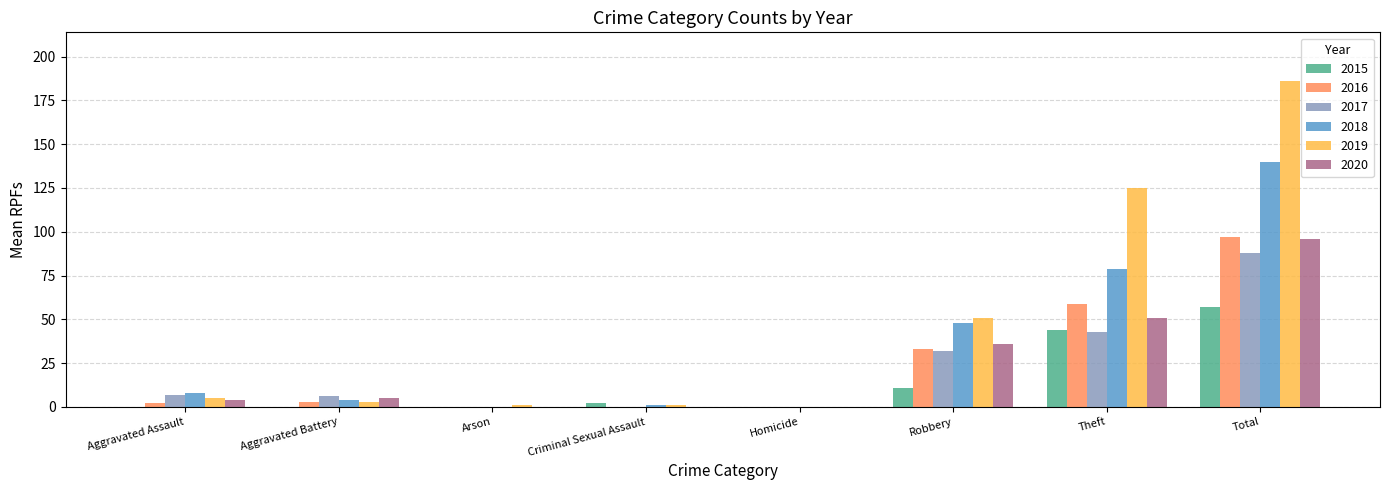

Read the 2016 value at Robbery.

33